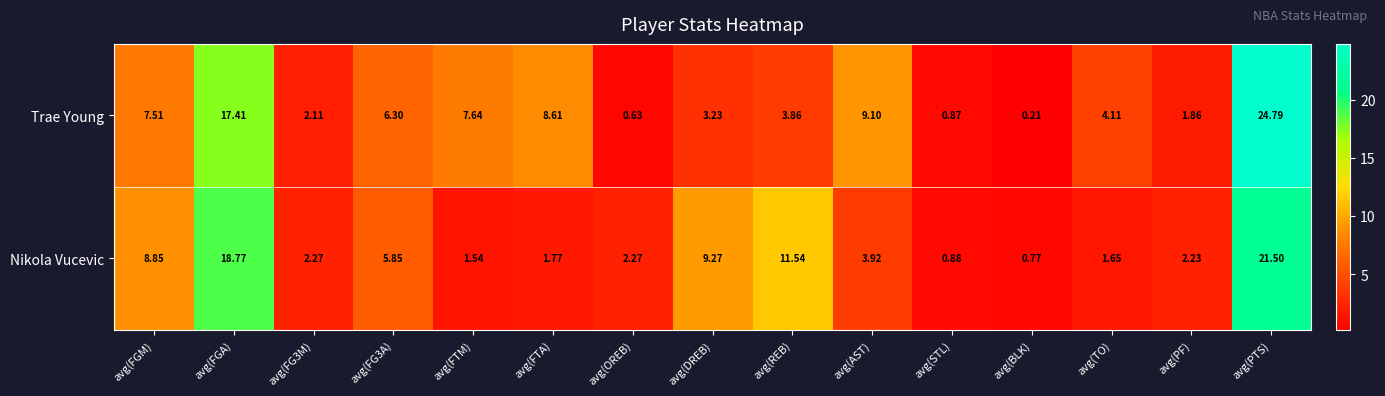

Rank the series by their average value, from lowest to highest.

Nikola Vucevic, Trae Young